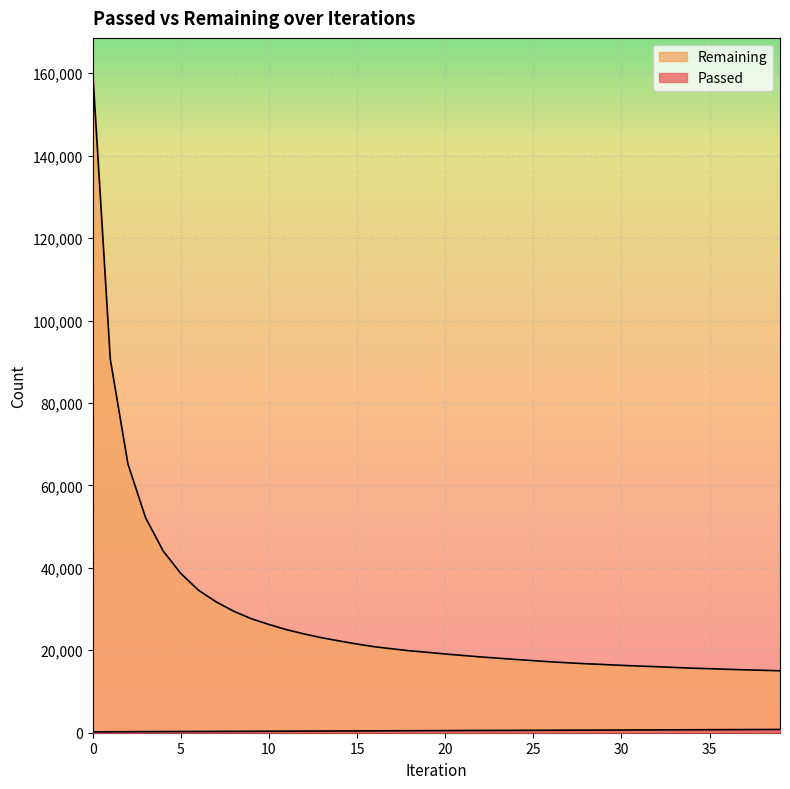

How many lines are shown in the chart?

2